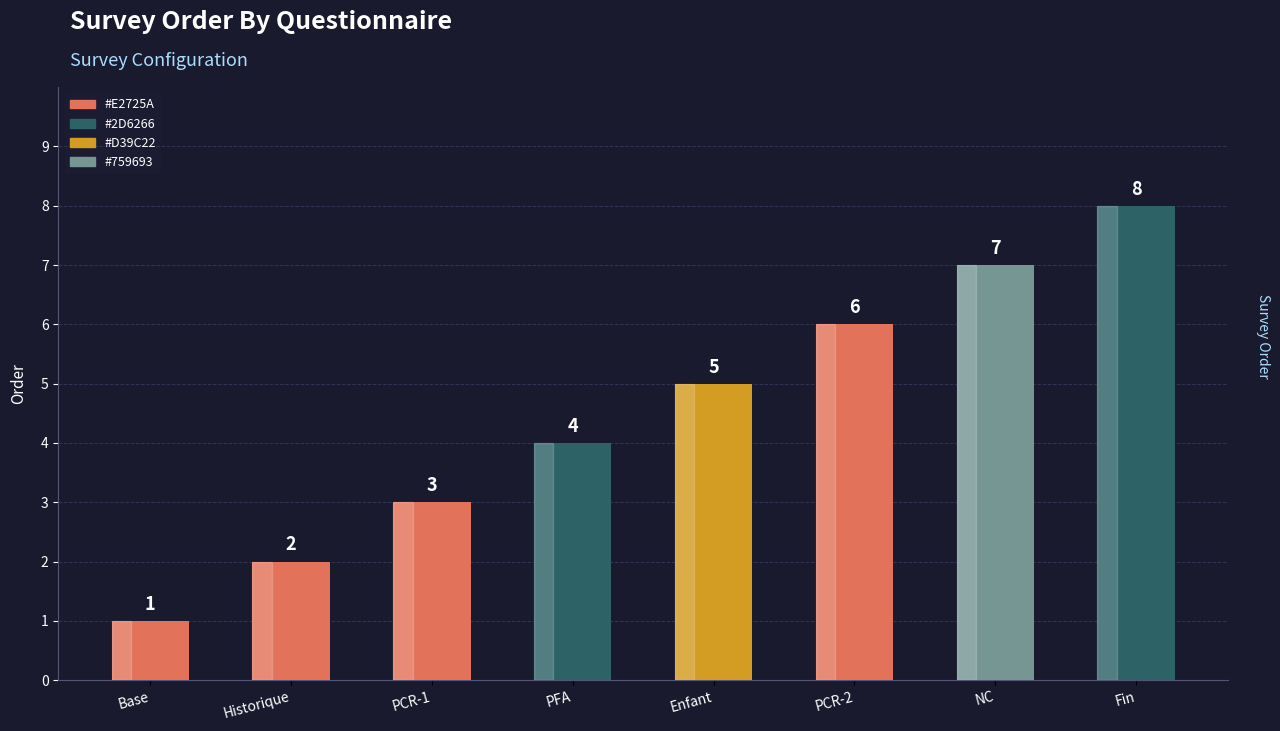

Count the number of categories in the chart.

8